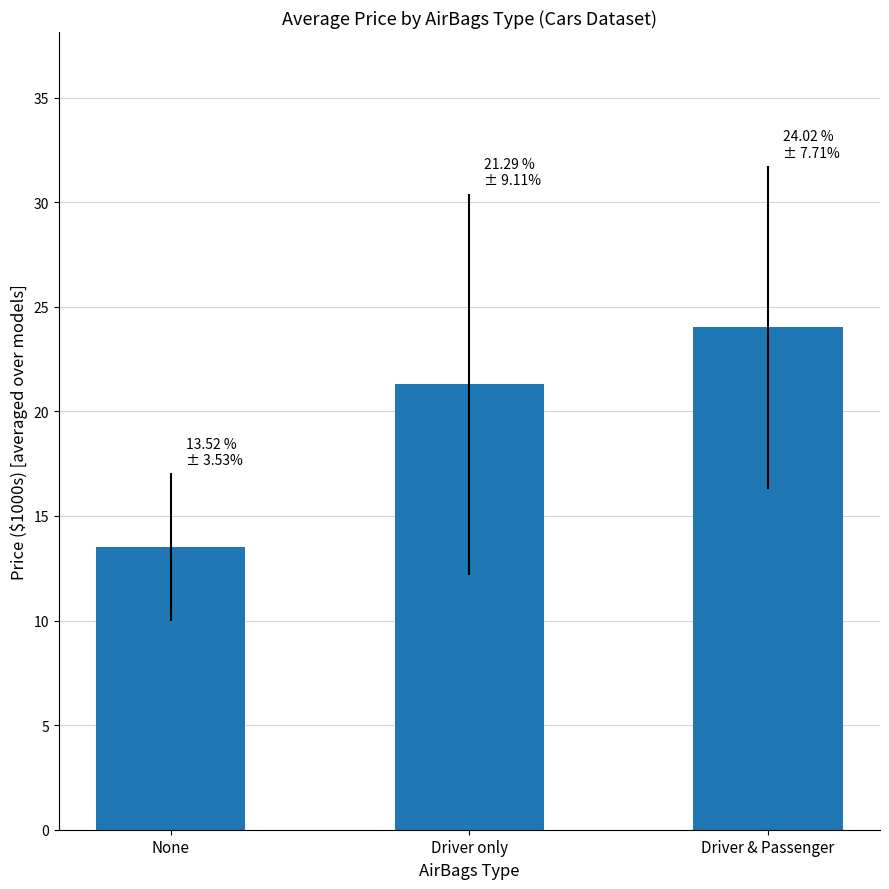

At which category does the chart reach its peak across all series?

Driver & Passenger